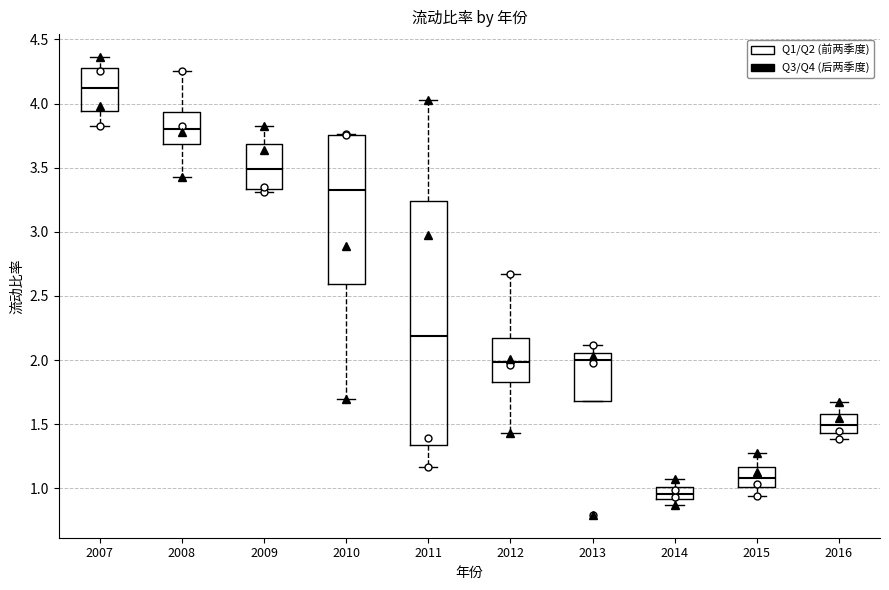

Which box's median line is the lowest?

2014